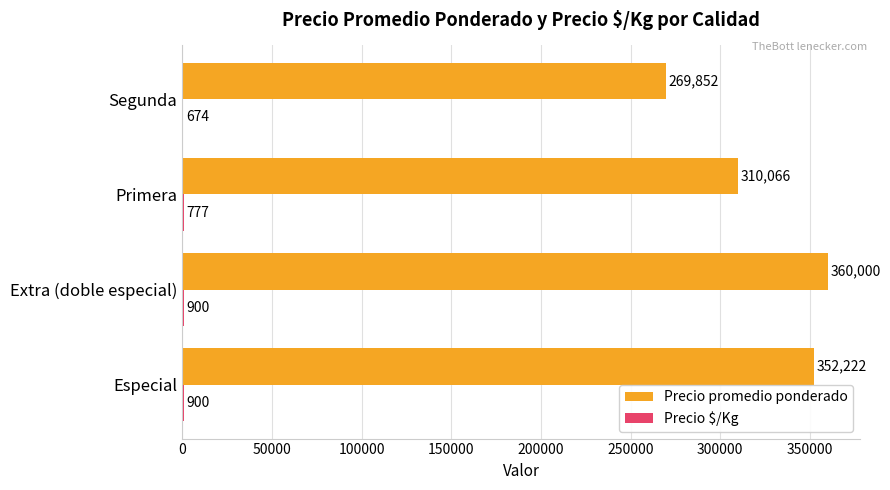

Which series changed the most between Extra (doble especial) and Primera?

Precio promedio ponderado